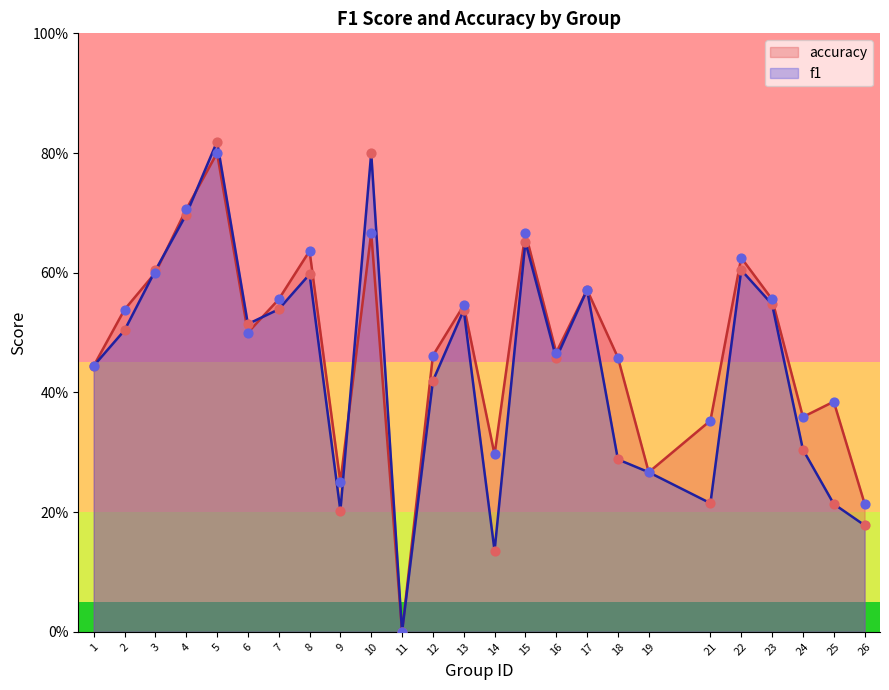

Is the value of f1 at 2 greater than the value of accuracy at 12?

Yes